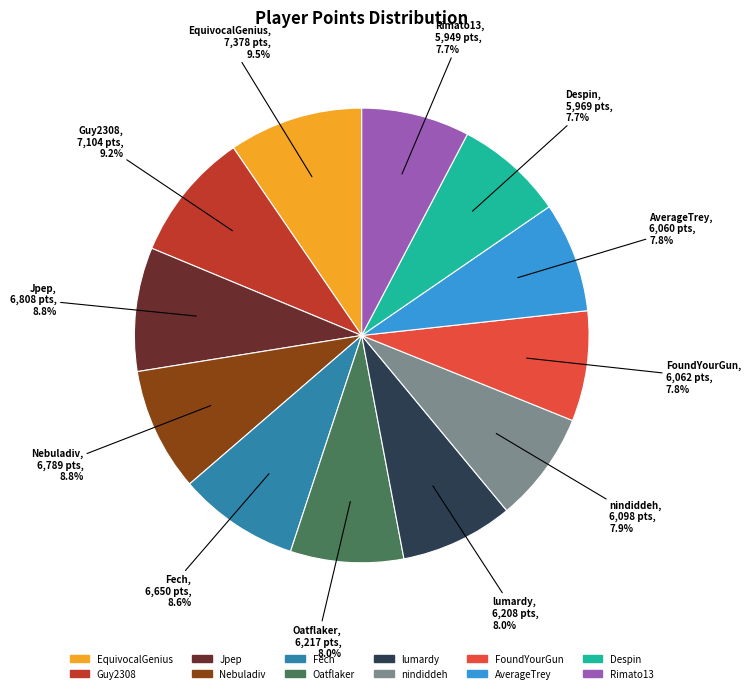

To the nearest percent, what portion does AverageTrey represent?

8%